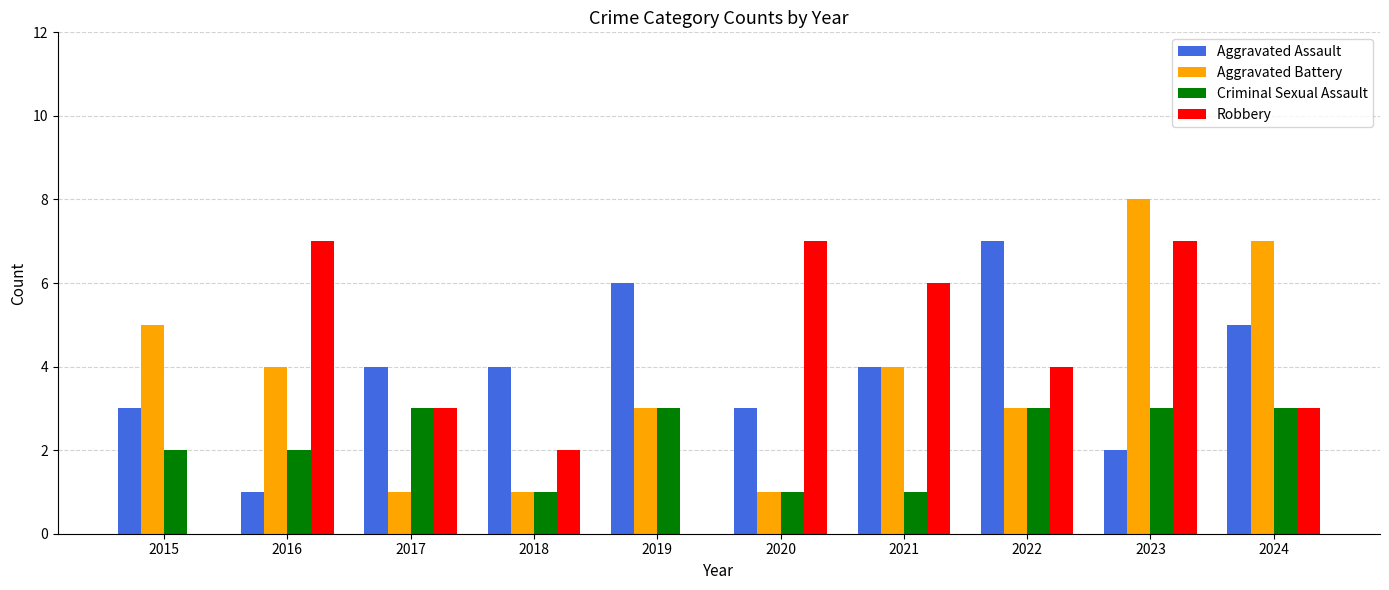

Between 2016 and 2023, which series saw the biggest shift?

Aggravated Battery